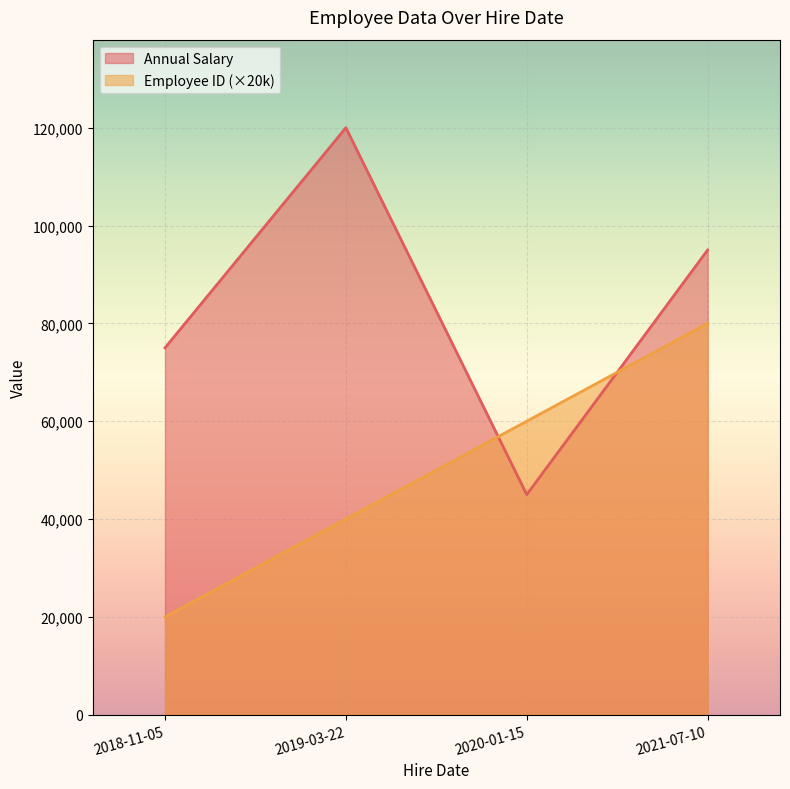

What is the maximum value for Employee ID?

80000